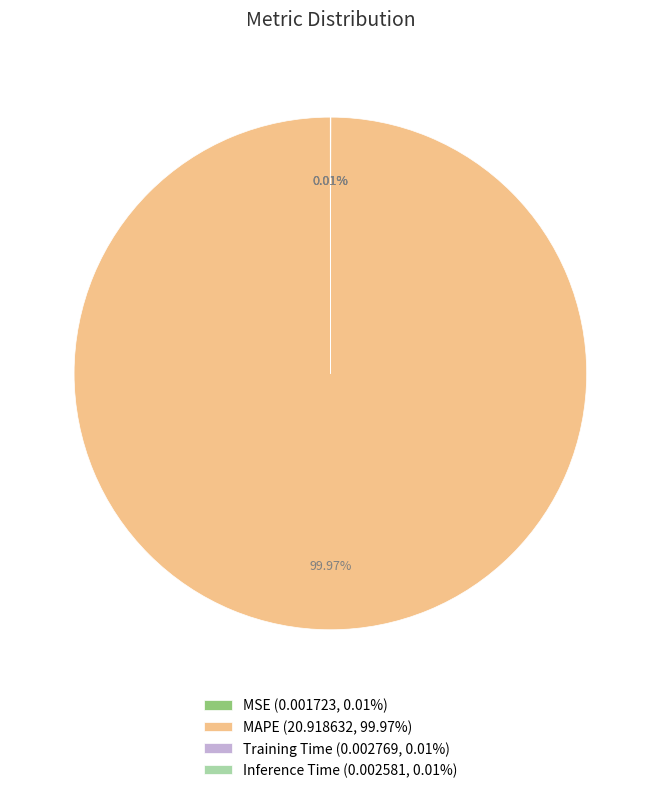

Does MAPE (20.918632, 99.97%) account for over 50% of the chart?

Yes